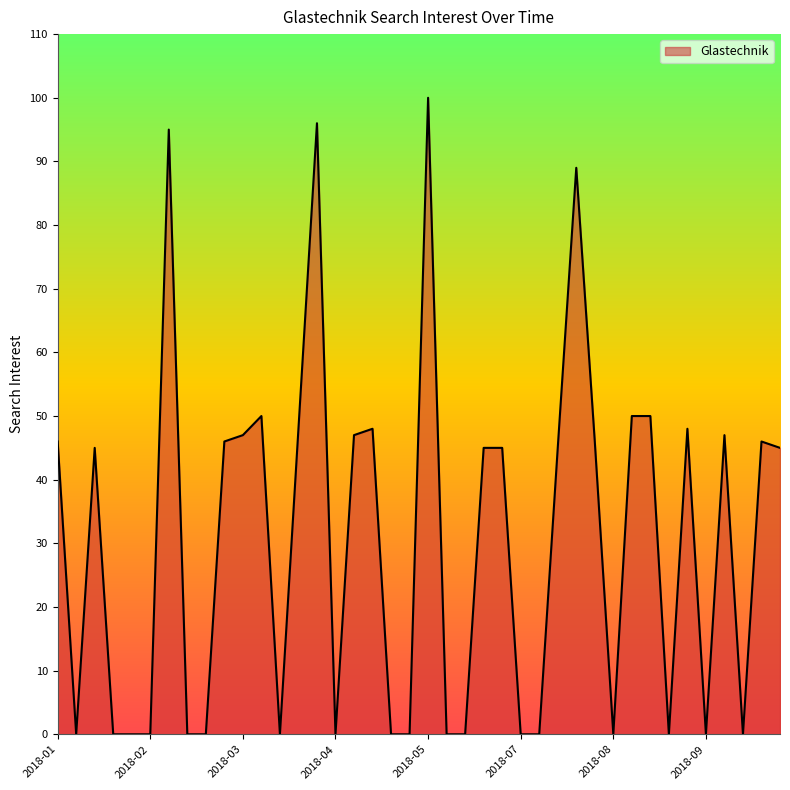

What is the maximum value shown in the chart?

100